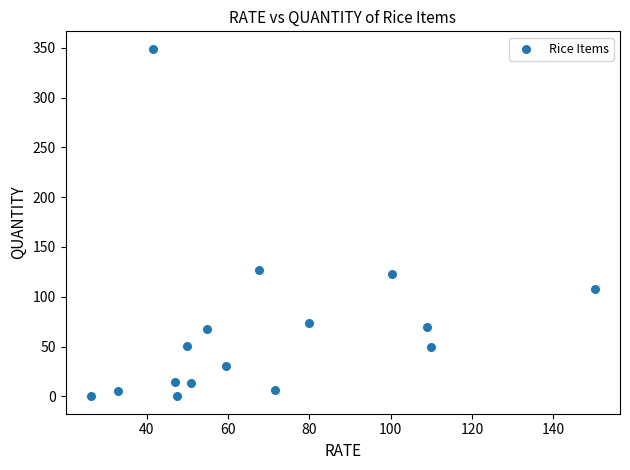

What is the range of X values (max minus min)?

124.0